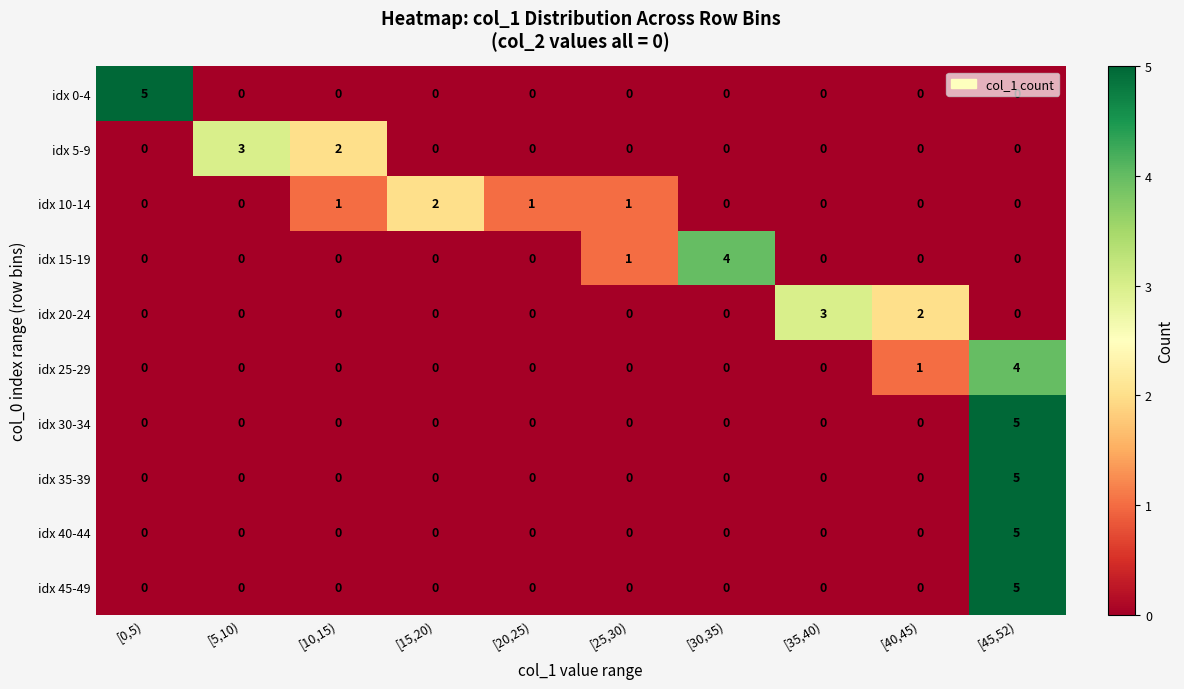

What is the greatest value displayed?

5